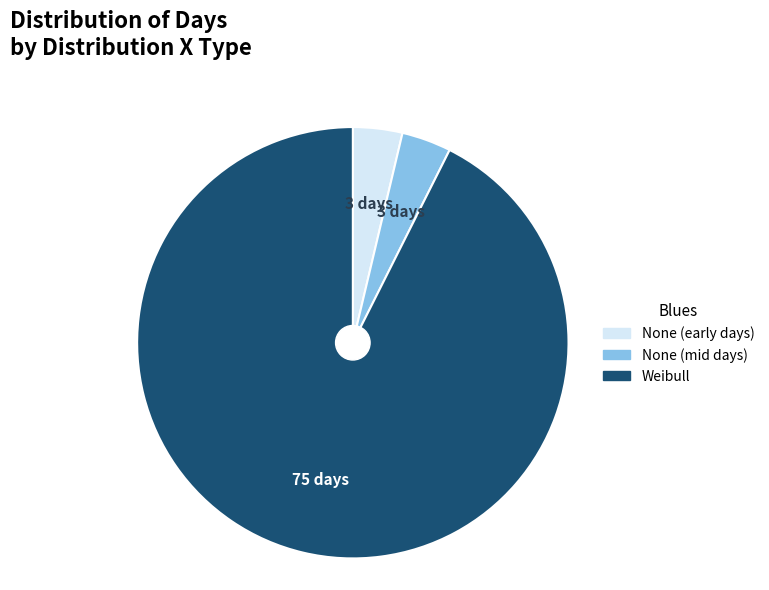

Is there a majority slice in this chart?

Yes